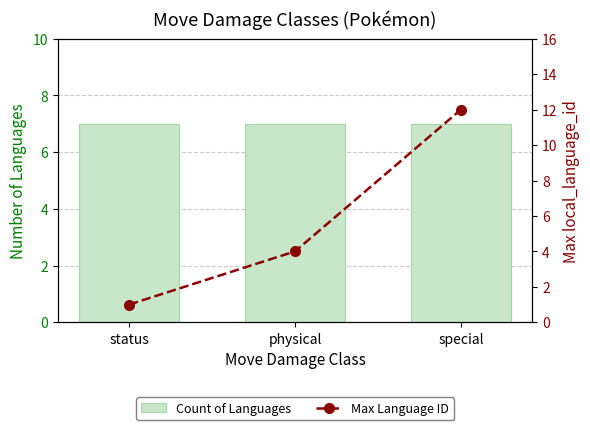

What are all the series names shown in the legend?

Count of Languages, Max Language ID